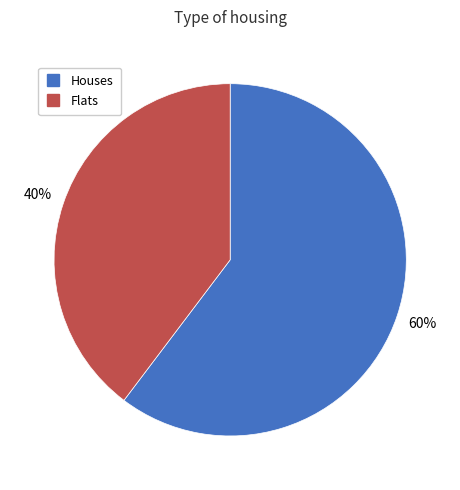

How many slices are in this pie chart?

2